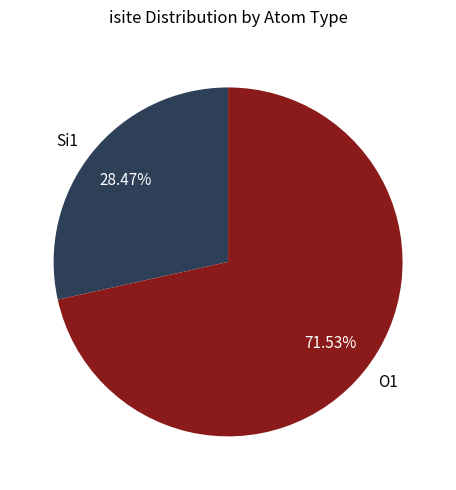

To the nearest percent, what is the difference between the largest and smallest slice percentages?

43%